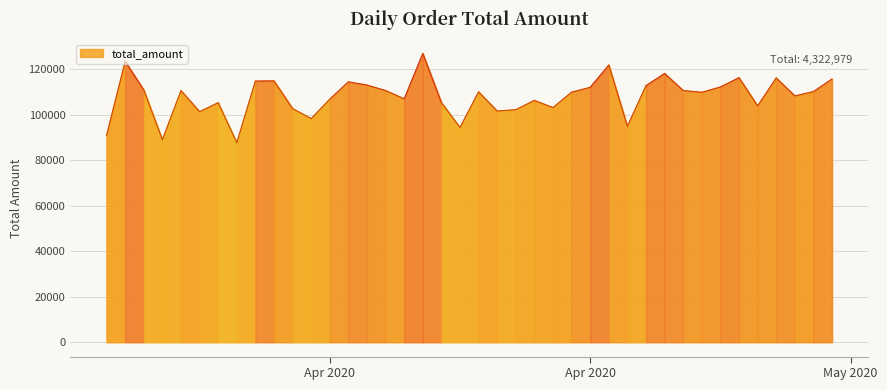

What is the difference between the maximum and minimum values?

39187